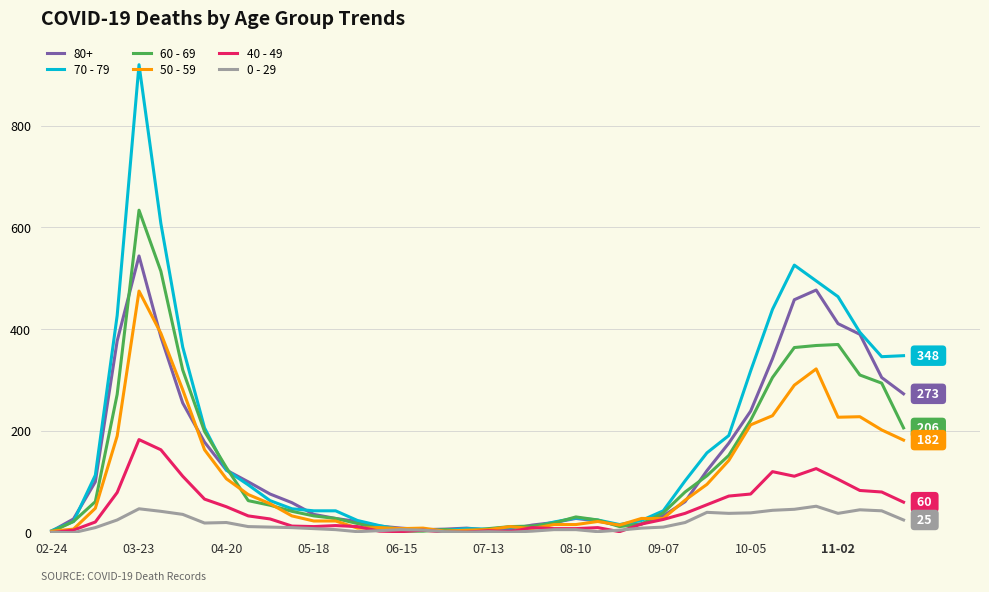

Which series has the widest spread of values?

70 - 79